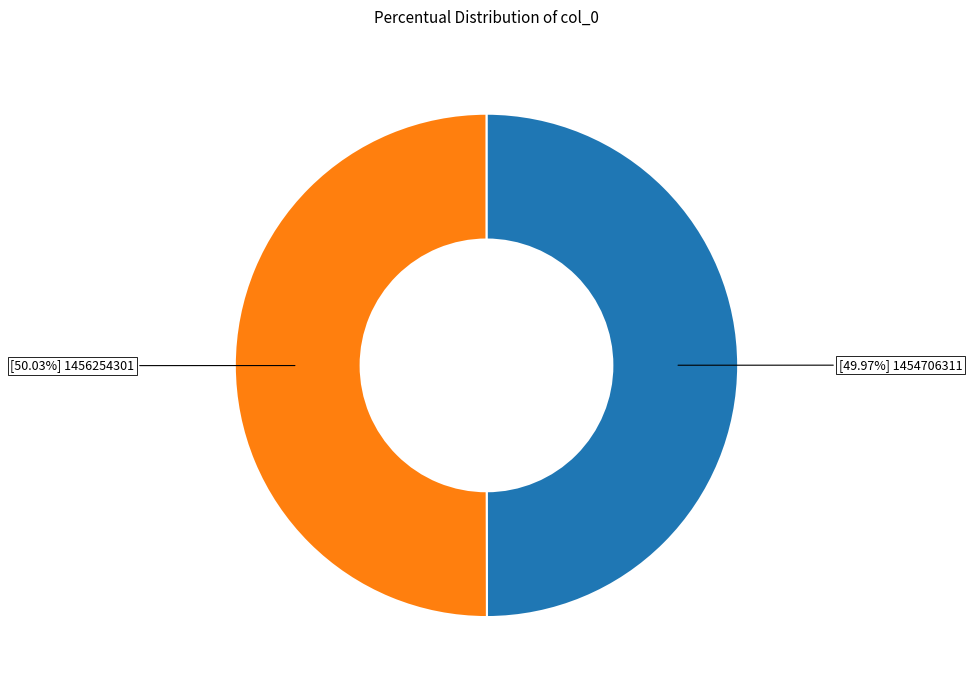

To the nearest percent, what is the average slice percentage?

50%